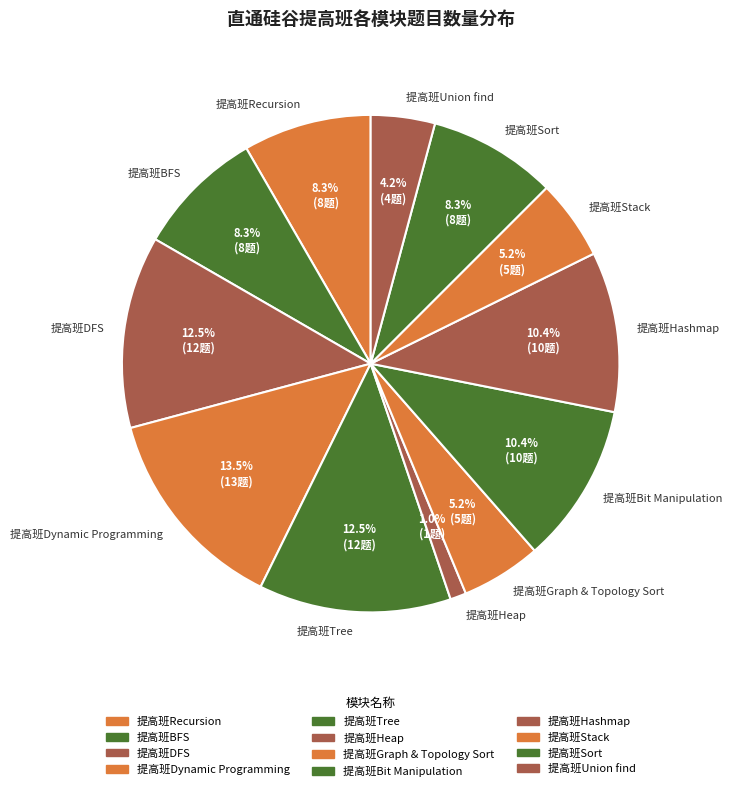

To the nearest percent, what is the average slice percentage?

8%